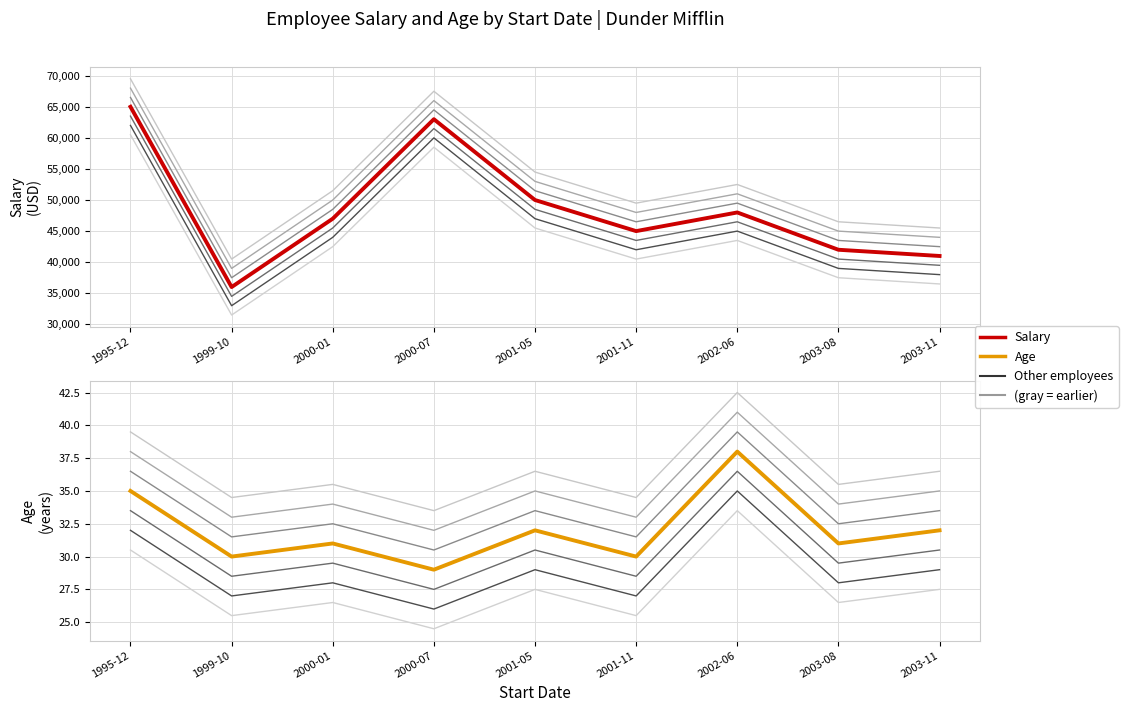

What are all the series names shown in the legend?

Salary, Age